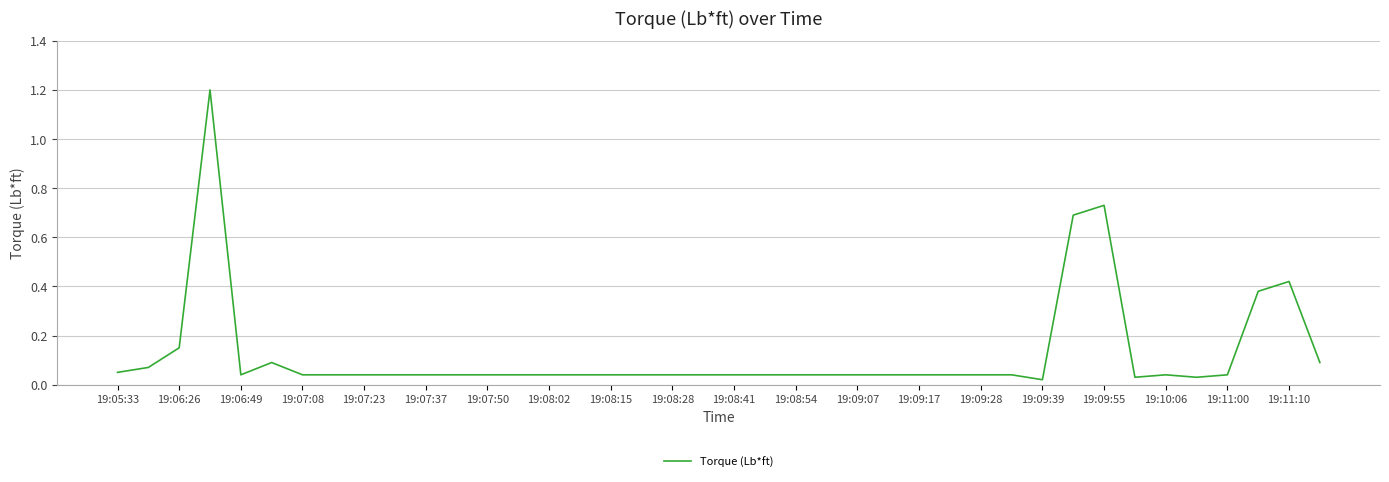

What is the difference between the maximum and minimum values?

1.2